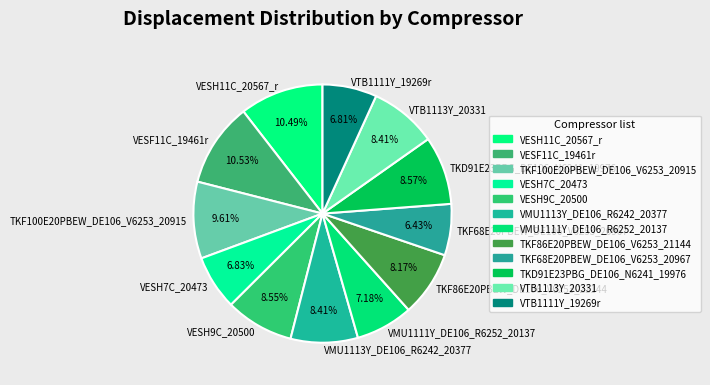

What percentage do VESH7C_20473 and VTB1111Y_19269r together represent?

13.6%